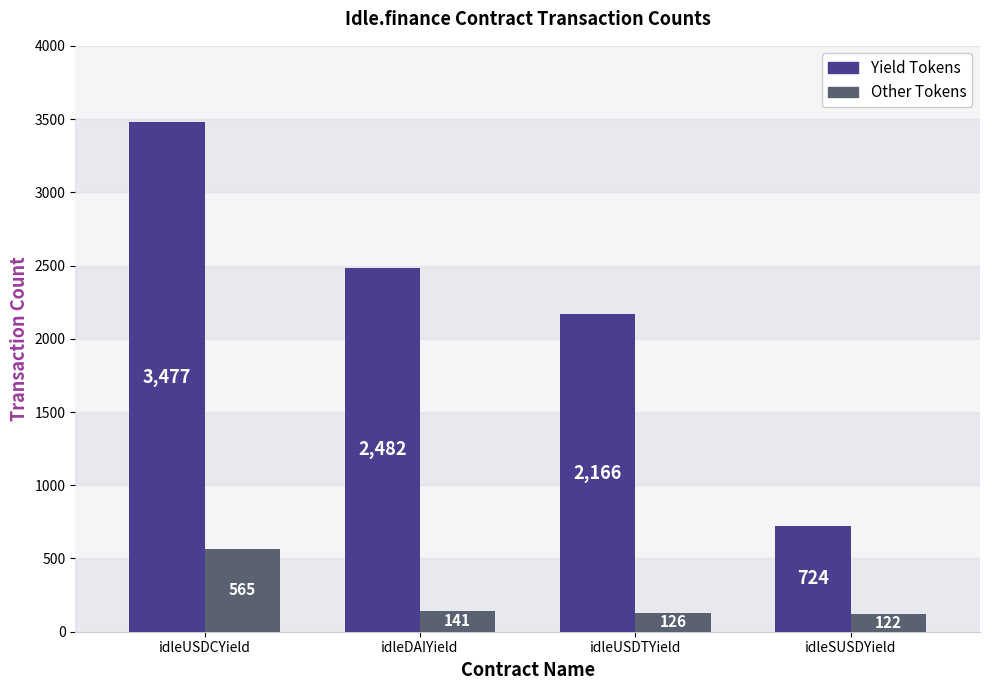

How many bars are there in each group?

2